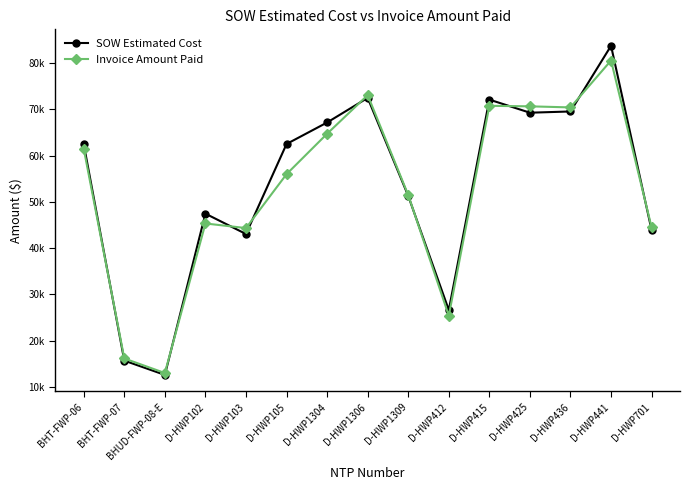

What are all the series names shown in the legend?

SOW Estimated Cost, Invoice Amount Paid